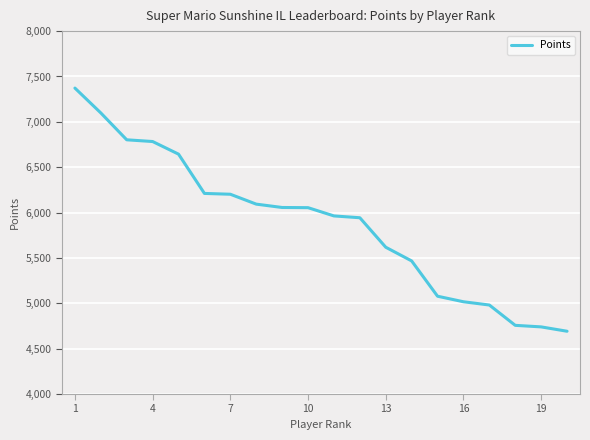

What is the maximum value shown in the chart?

7372